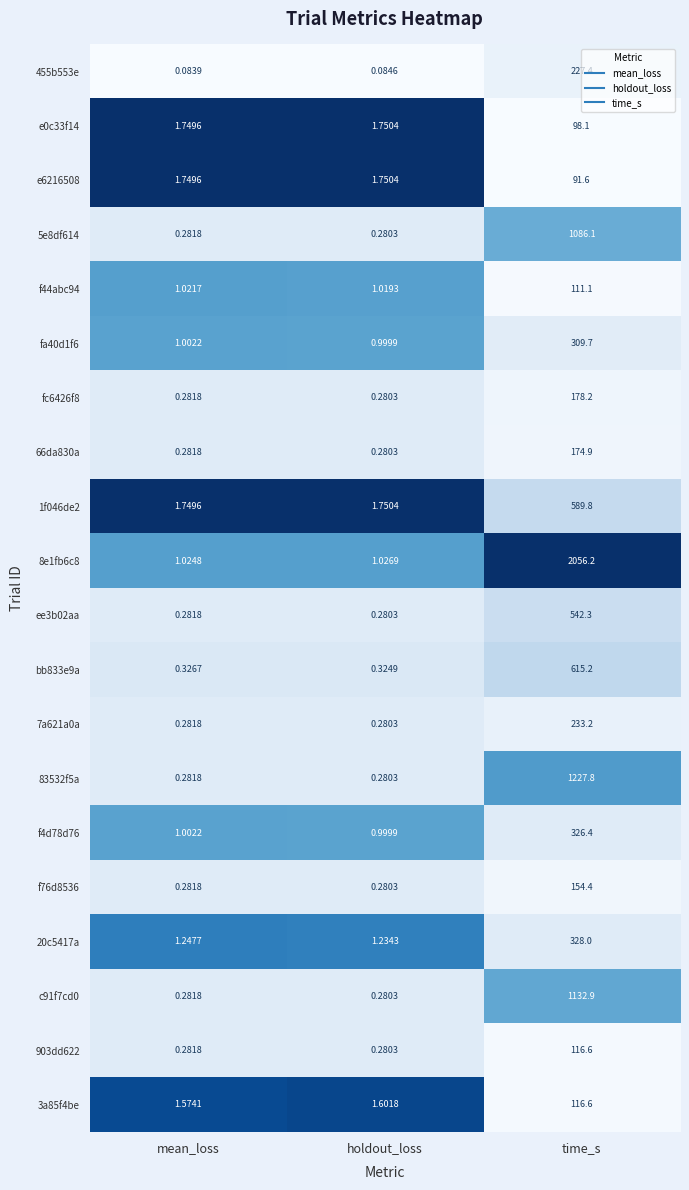

Is the value of 8e1fb6c8 at mean_loss greater than the value of fc6426f8 at time_s?

No